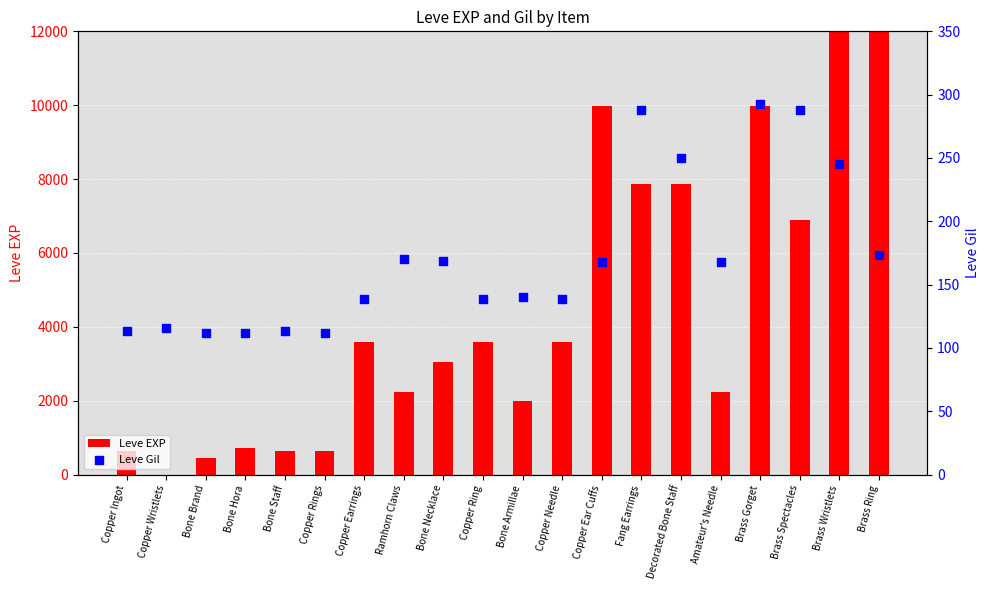

Which series reaches the minimum Y coordinate?

Leve EXP